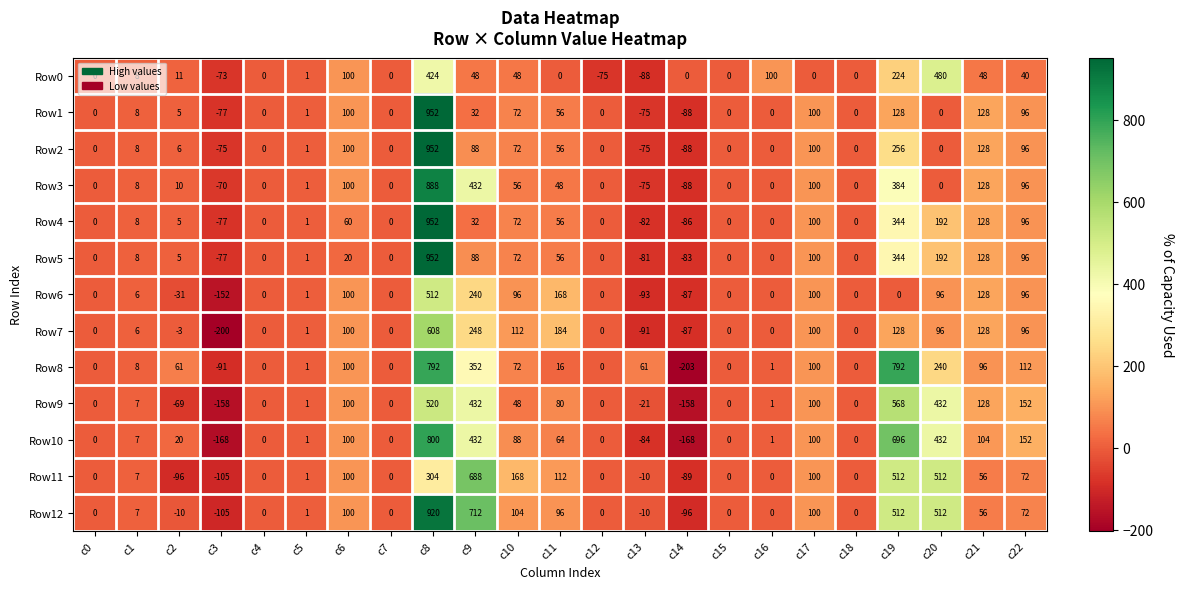

How many categories are shown in the chart?

23